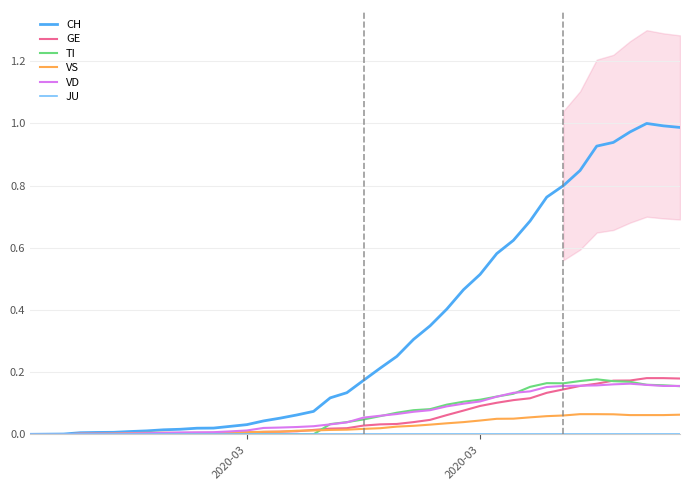

Rank the series at 2020-03 from highest to lowest value.

CH, GE, TI, VS, VD, JU